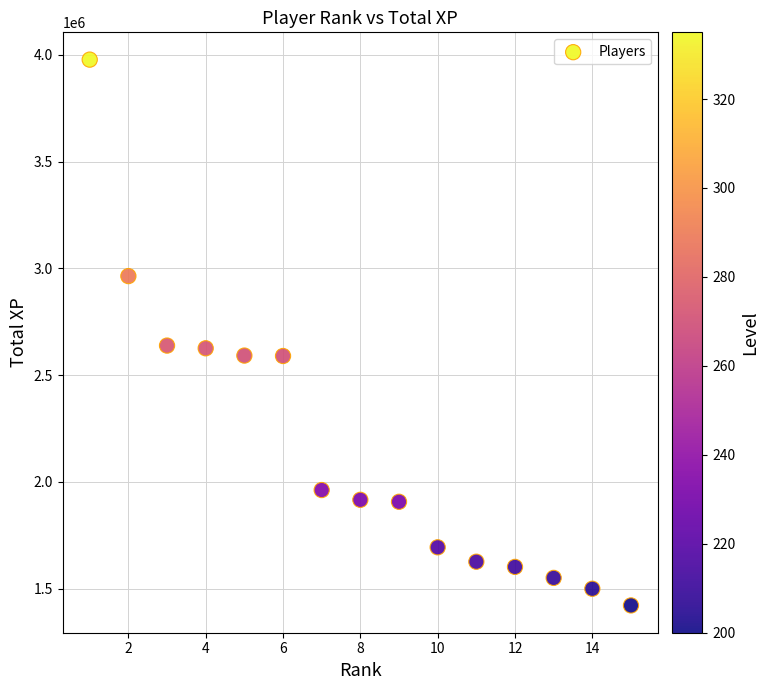

What is the range of X values (max minus min)?

14